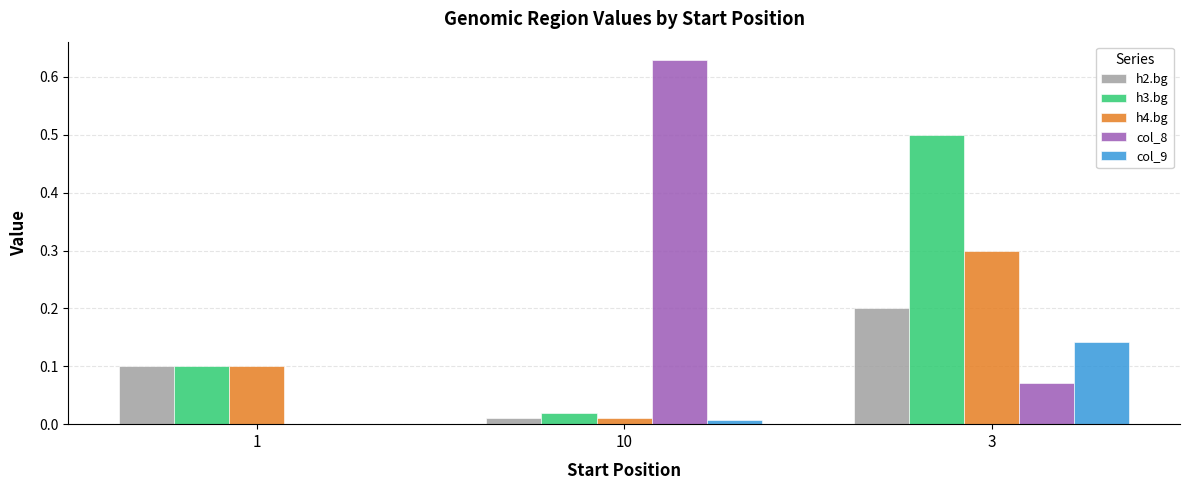

What is the sum of the h3.bg values at 10 and 3?

0.5